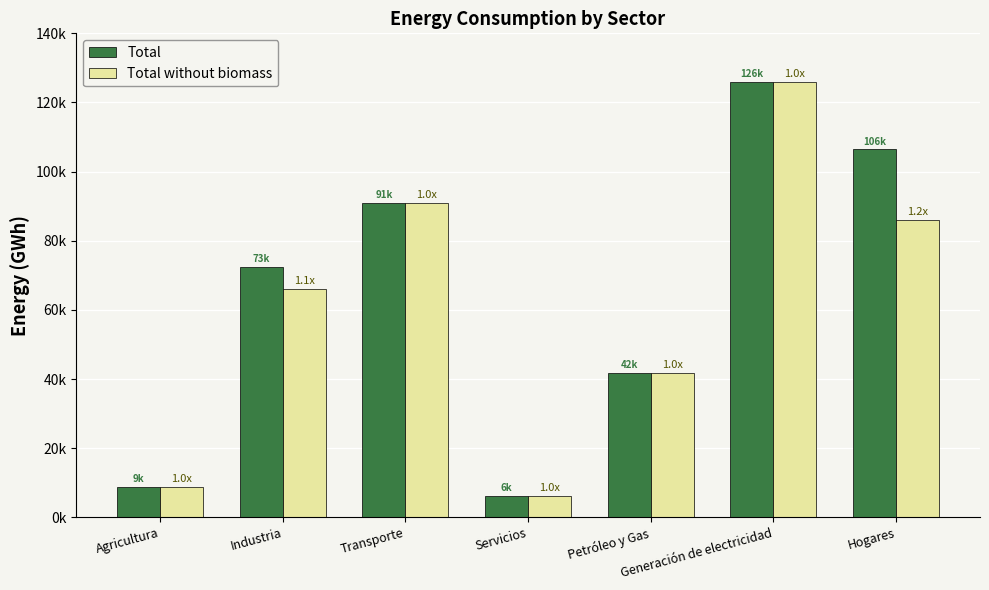

Rank the series by their average value, from highest to lowest.

Total, Total without biomass